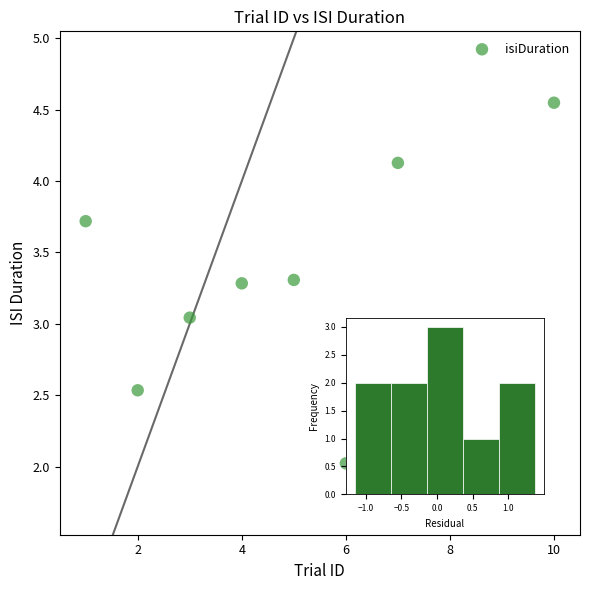

What is the range of Y values (max minus min)?

2.5